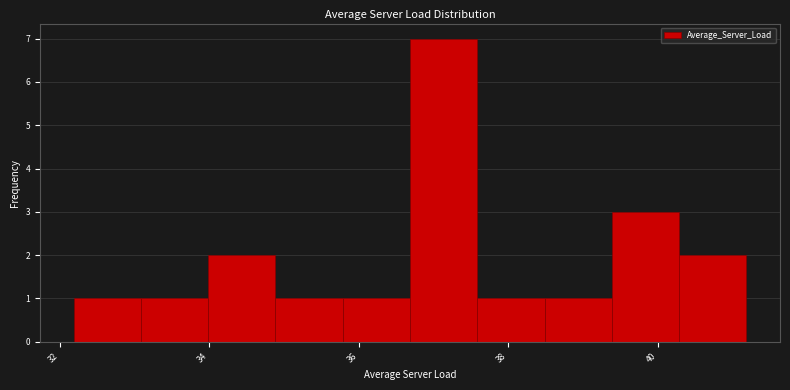

Reading left to right, list every bar in this chart as the range it spans on the x-axis followed by its height. Neither the bar edges nor the heights are printed on the chart, so give them approximately, as read against the axes.

32.2 to 33.0: 1
33.0 to 34.0: 1
34.0 to 34.8: 2
34.8 to 35.8: 1
35.8 to 36.6: 1
36.6 to 37.6: 7
37.6 to 38.4: 1
38.4 to 39.4: 1
39.4 to 40.2: 3
40.2 to 41.2: 2